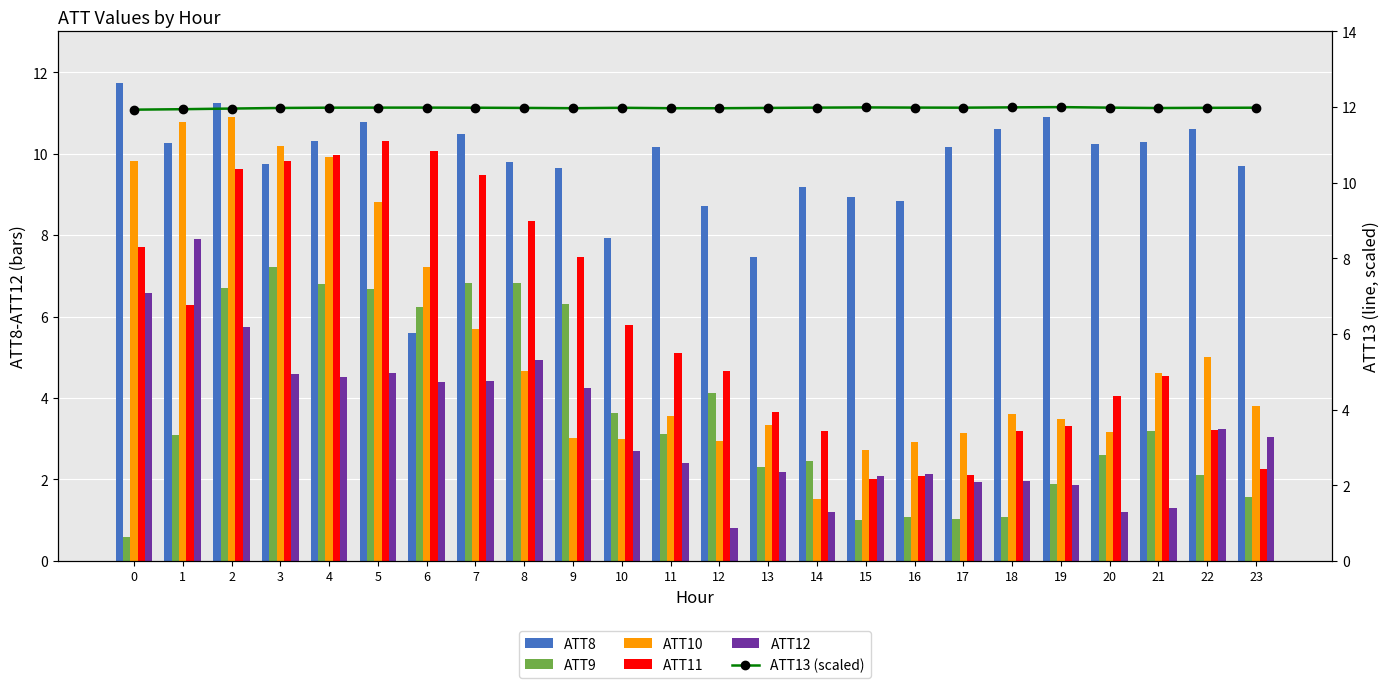

At which label is ATT10 closest to 6?

7